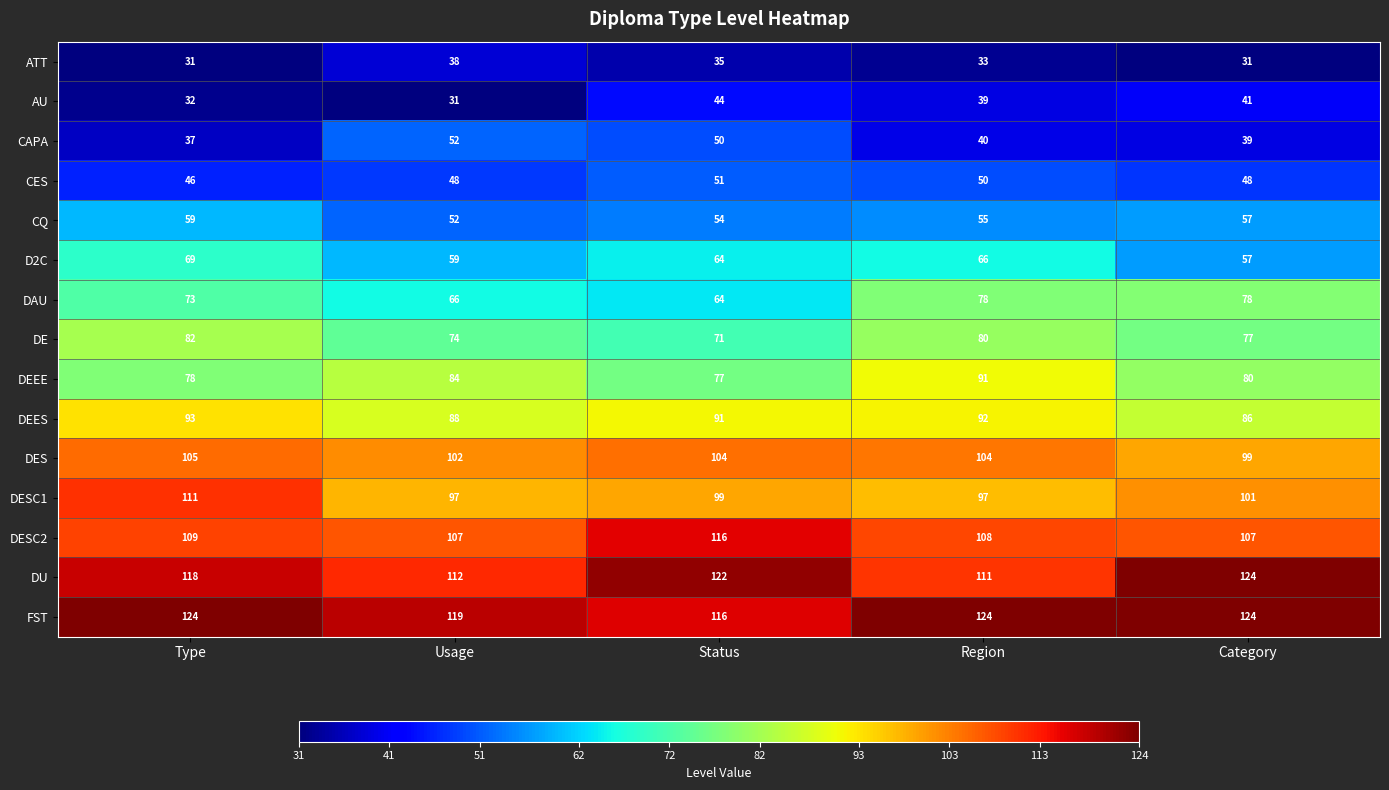

How many data points does each series have?

5